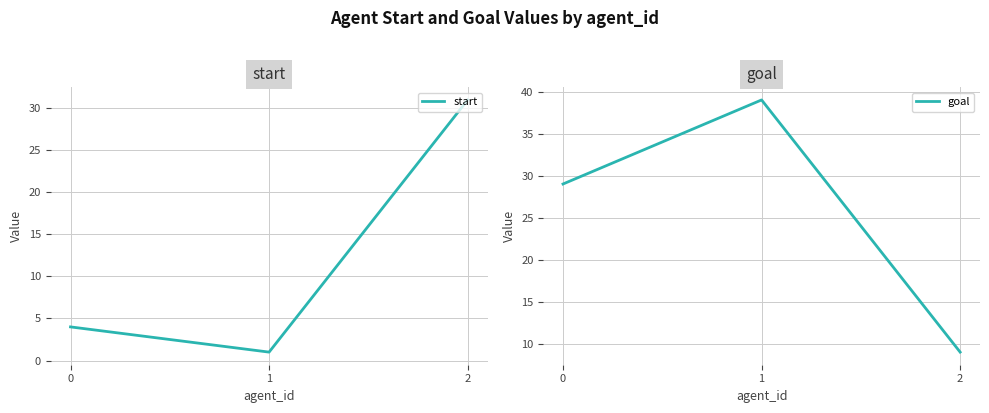

The goal series shows 39 at 0. True or false?

False